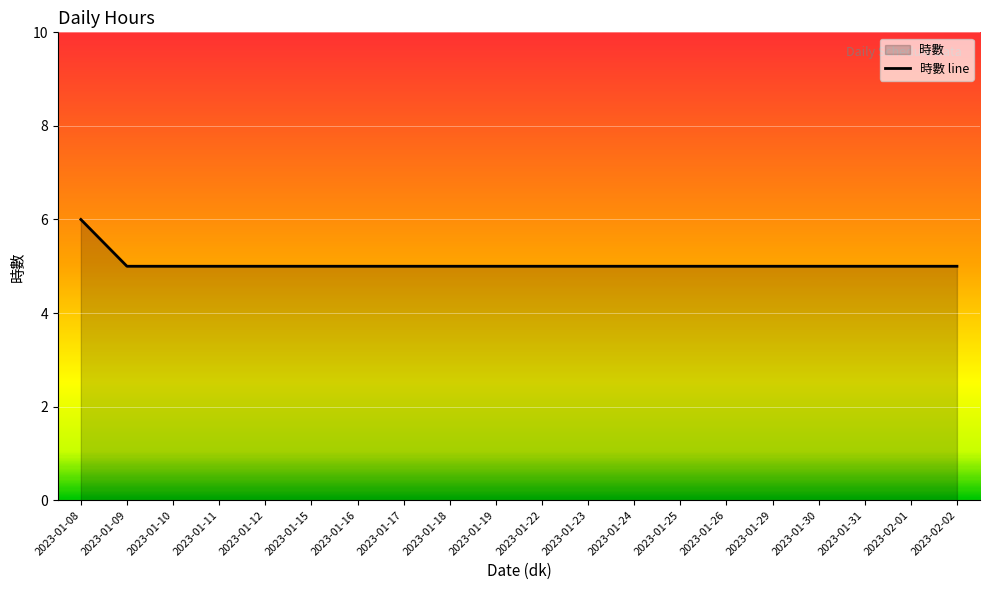

Reading left to right, extract all data points from this chart.

6	5	5	5	5	5	5	5	5	5	5	5	5	5	5	5	5	5	5	5